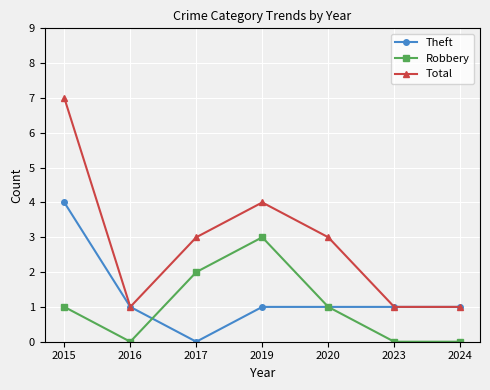

Reading left to right, extract all data points from this chart.

Theft: 2015=4	2016=1	2017=0	2019=1	2020=1	2023=1	2024=1
Robbery: 2015=1	2016=0	2017=2	2019=3	2020=1	2023=0	2024=0
Total: 2015=7	2016=1	2017=3	2019=4	2020=3	2023=1	2024=1